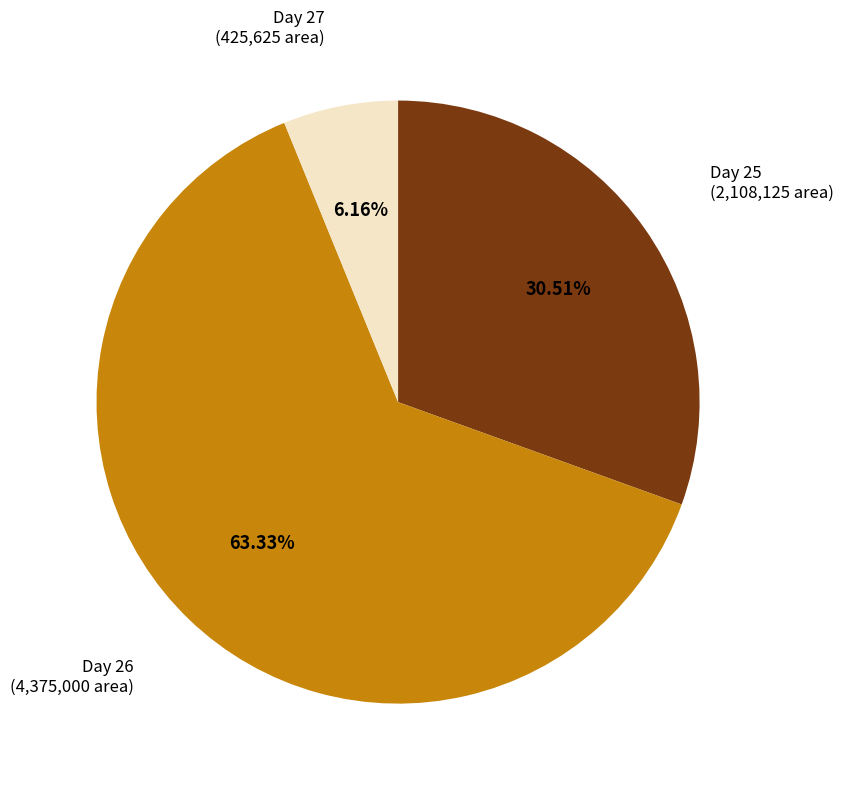

Approximately how many times larger is the value at Day 26 compared to Day 27?

10.3